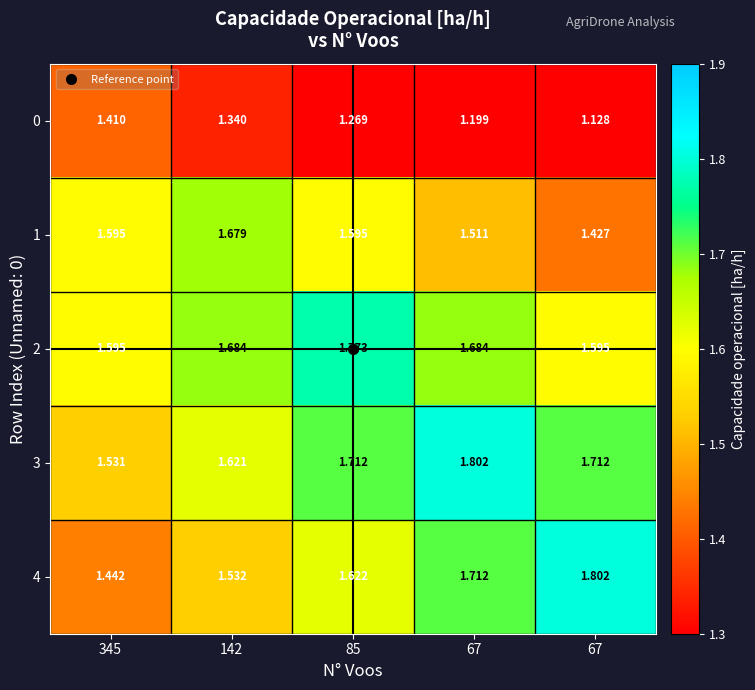

Count the number of data series in this chart.

5